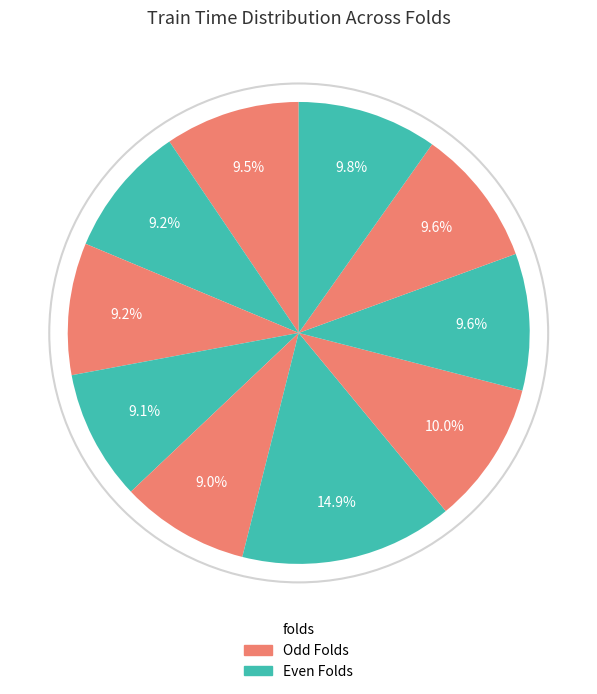

Is there a majority slice in this chart?

No